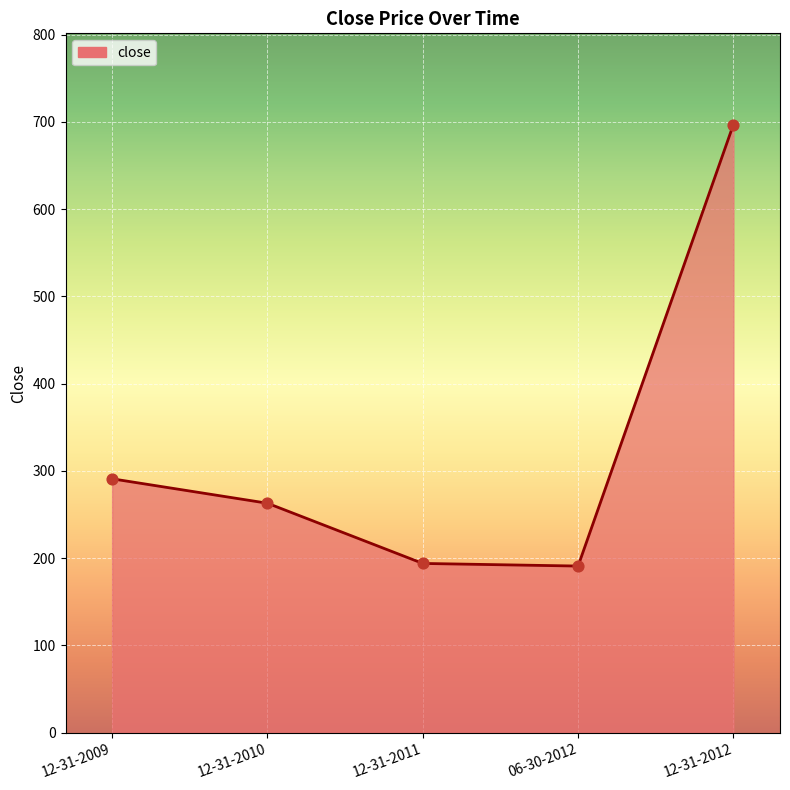

Between 12-31-2009 and 12-31-2010, which is larger?

12-31-2009